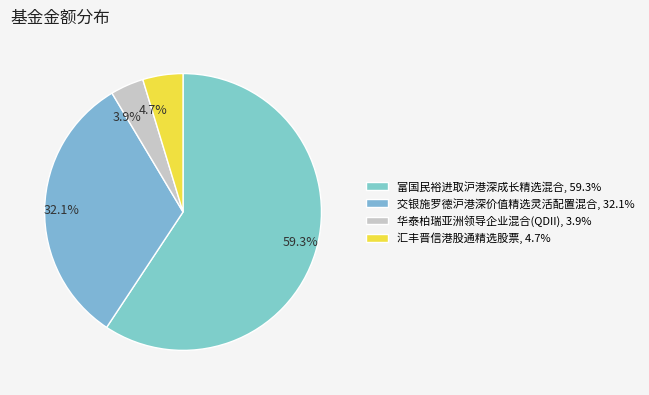

To the nearest percent, what is the combined percentage of 汇丰晋信港股通精选股票 and 交银施罗德沪港深价值精选灵活配置混合?

37%